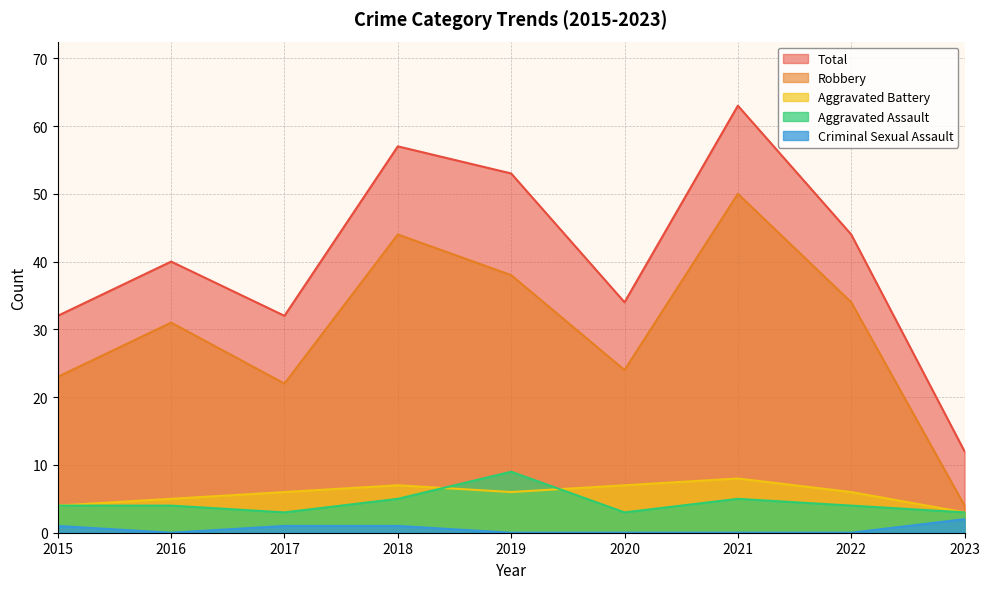

The Aggravated Battery series shows 2 at 2022. True or false?

False